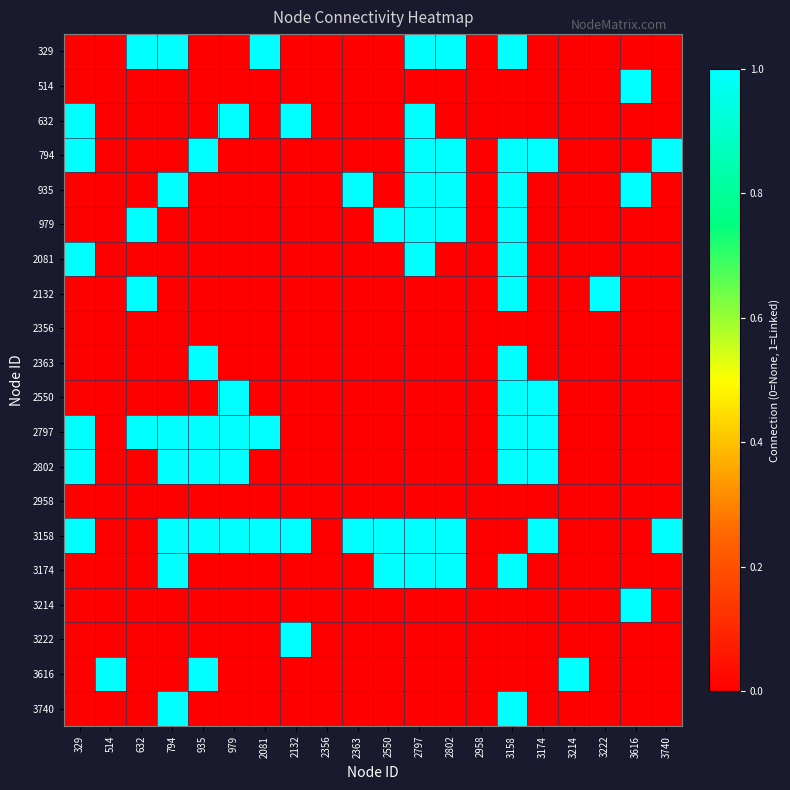

At which category is the sum across all series the highest?

3158